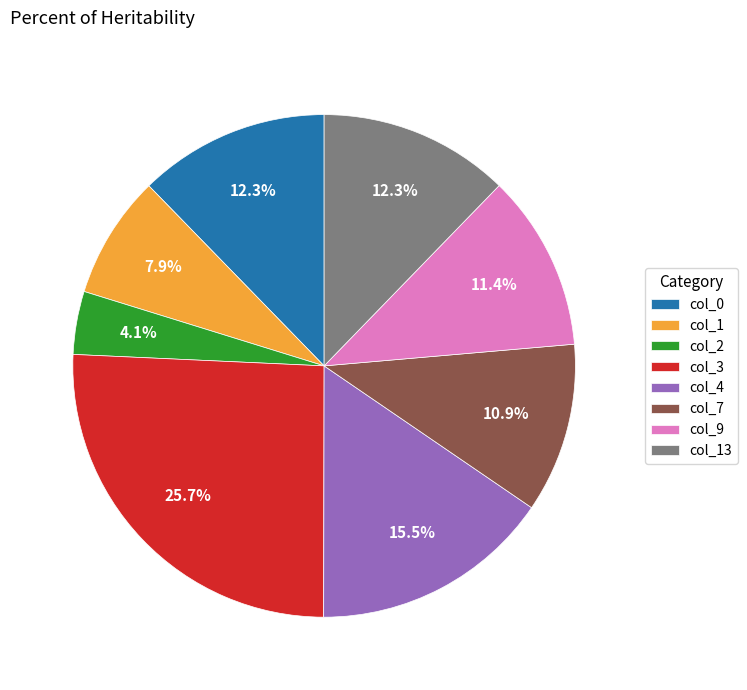

What is the largest slice in the pie chart?

col_3